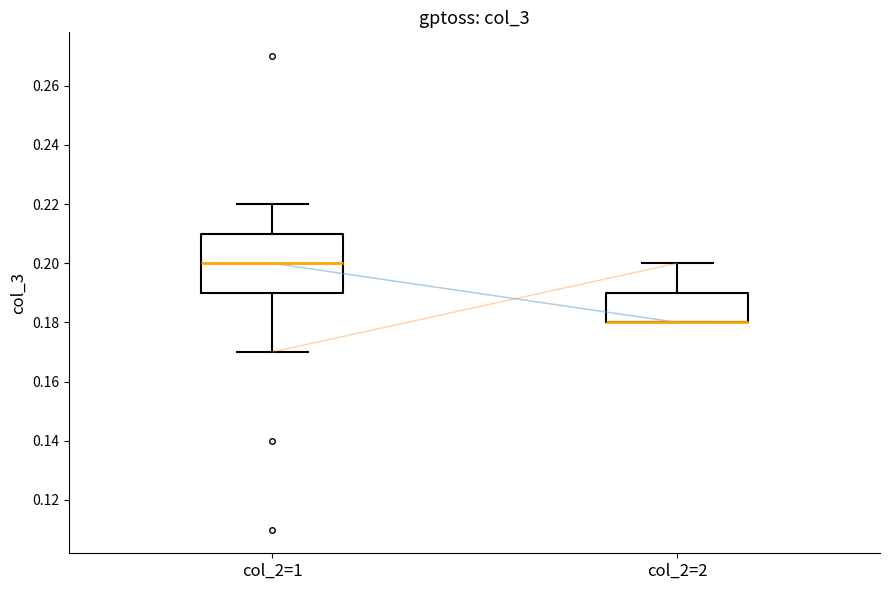

Reading left to right, transcribe this box plot: for each box, give where its median line is, the range the box spans, and where its two whiskers end, as read against the y-axis. The values are not printed on the chart, so give them approximately, as read against the axis.

col_2=1: median 0.20, box 0.19 to 0.21, whiskers 0.17 to 0.22
col_2=2: median 0.18 (drawn on the box's lower edge), box 0.18 to 0.19, whiskers 0.18 to 0.20